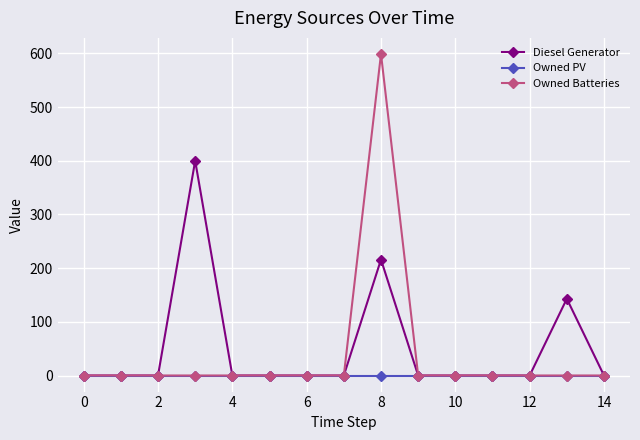

List the series in order of their peak value, lowest first.

Owned PV, Diesel Generator, Owned Batteries